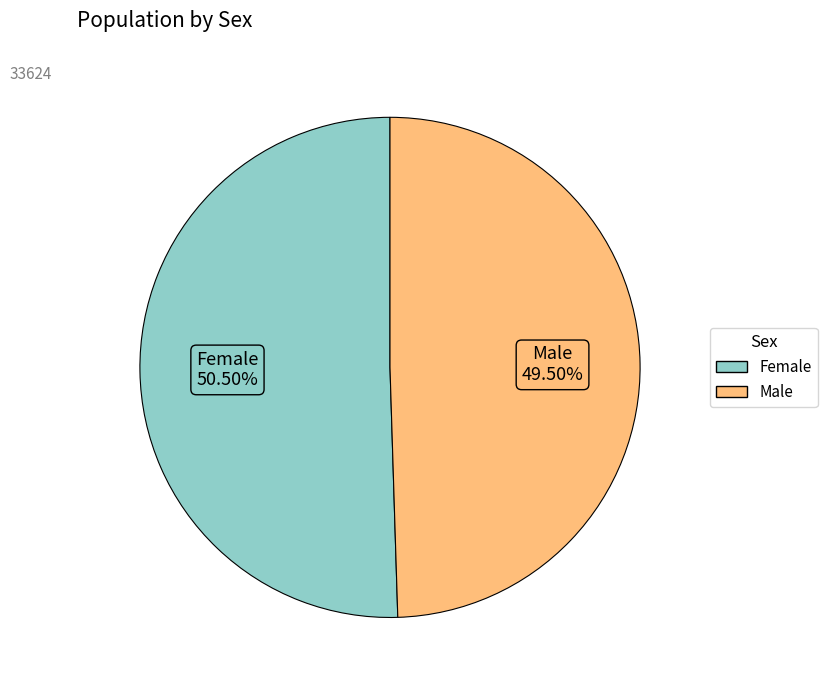

True or false: Female accounts for 41% of the total.

False